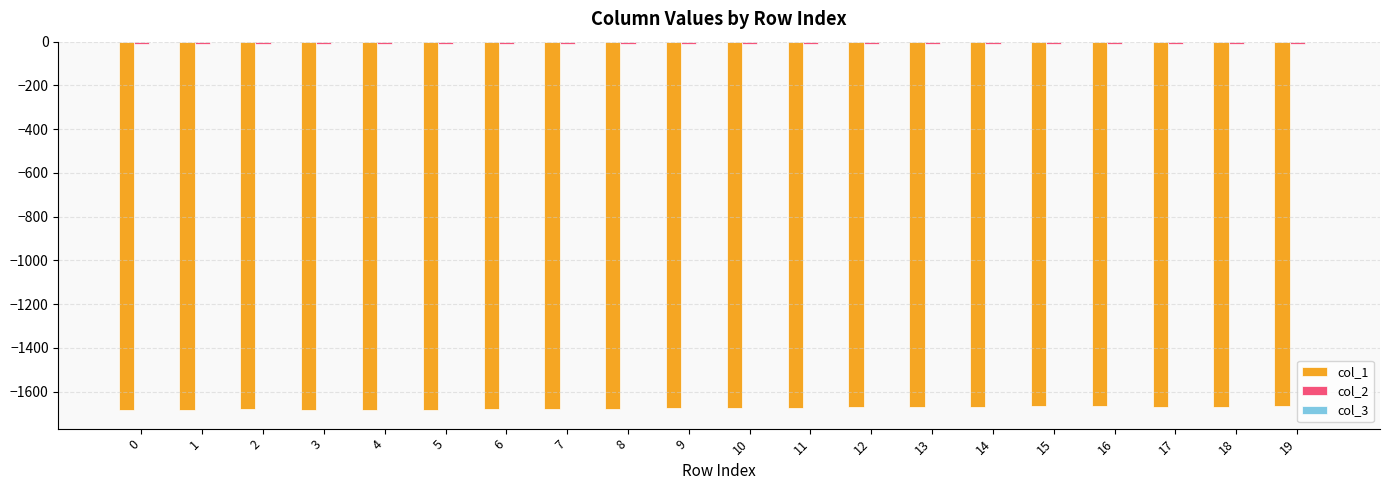

The col_3 series shows -0.1 at 3. True or false?

True